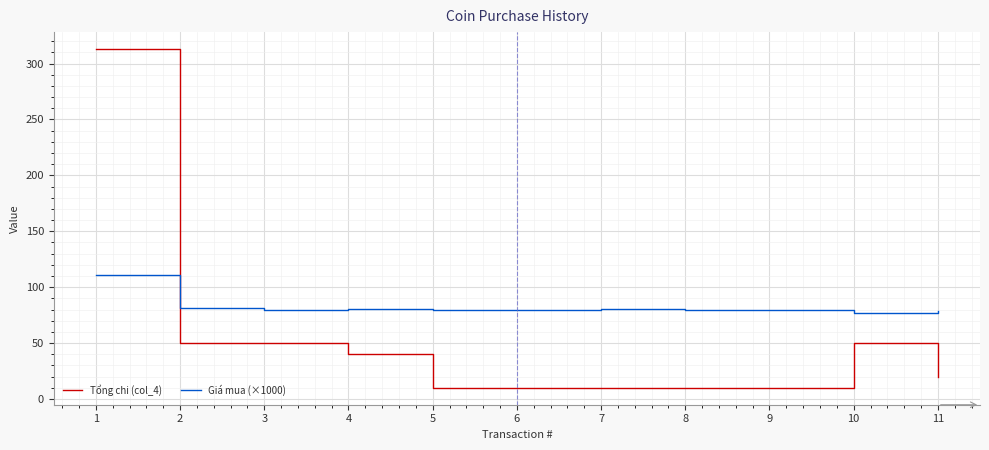

List the series in order of their peak value, lowest first.

Giá mua (×1000), Tổng chi (col_4)